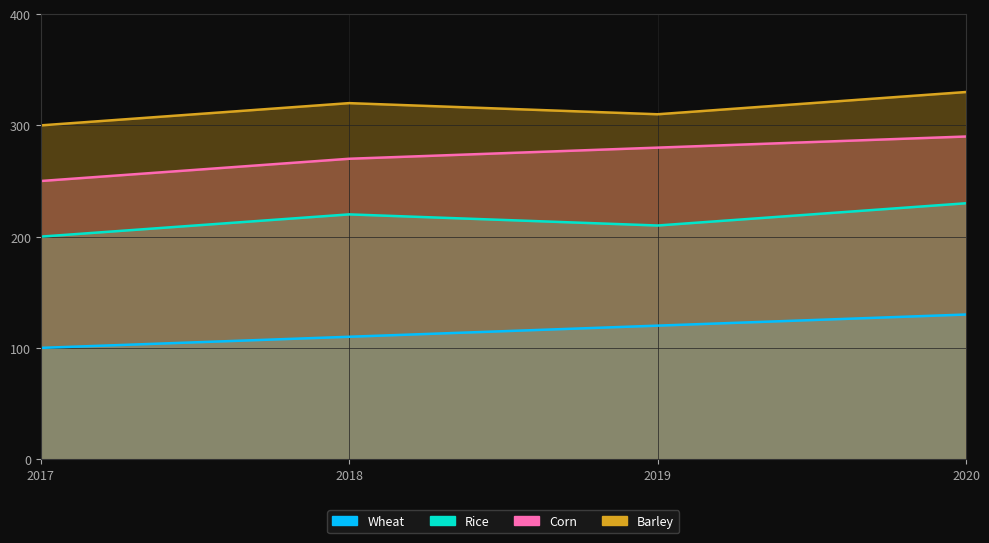

What is the average value of the Corn series?

272